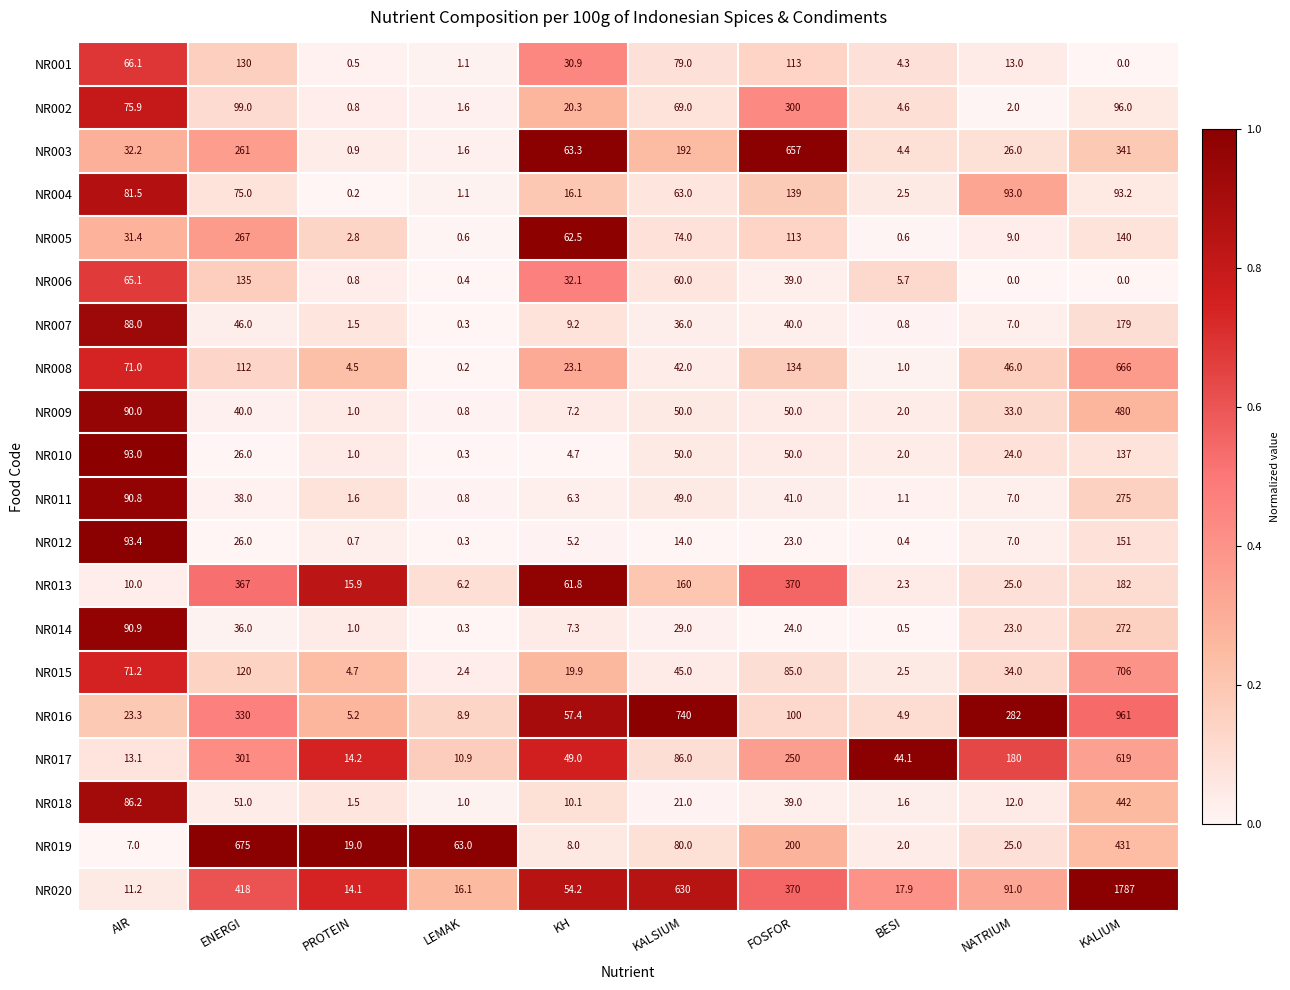

Is it true that NR009 equals 18.9 at AIR?

False